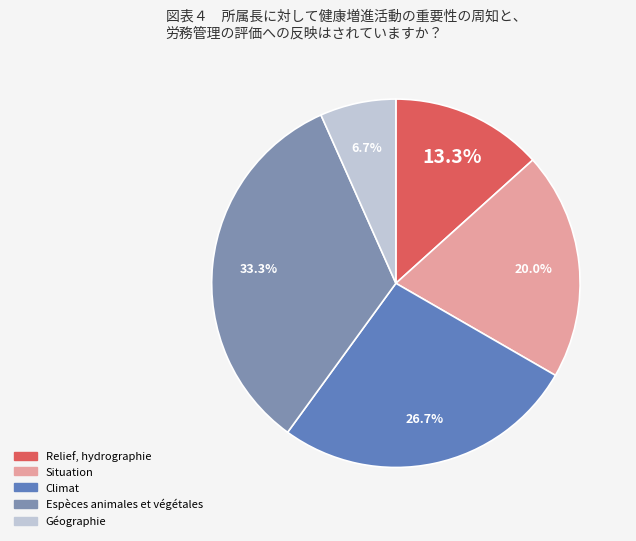

To the nearest percent, what is the difference between the largest and smallest slice percentages?

27%